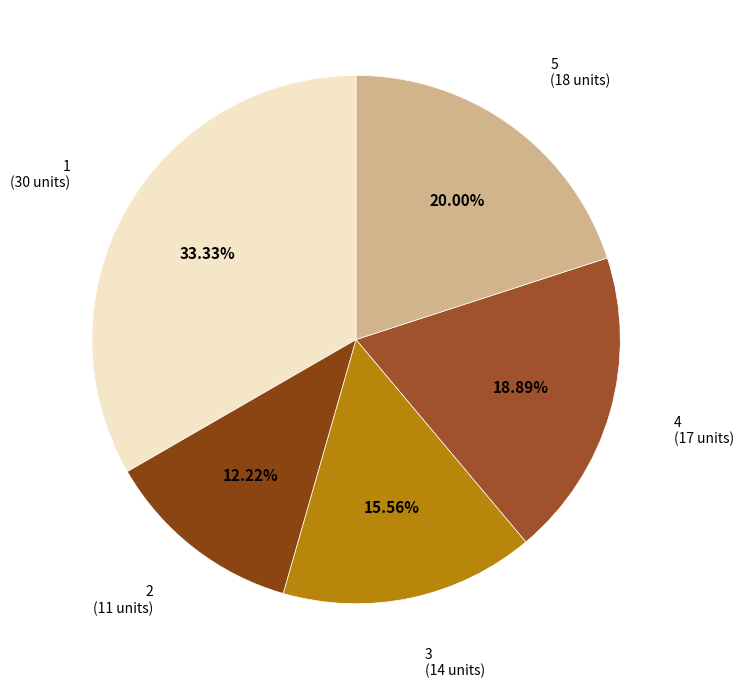

To the nearest percent, what portion does 1 represent?

33%